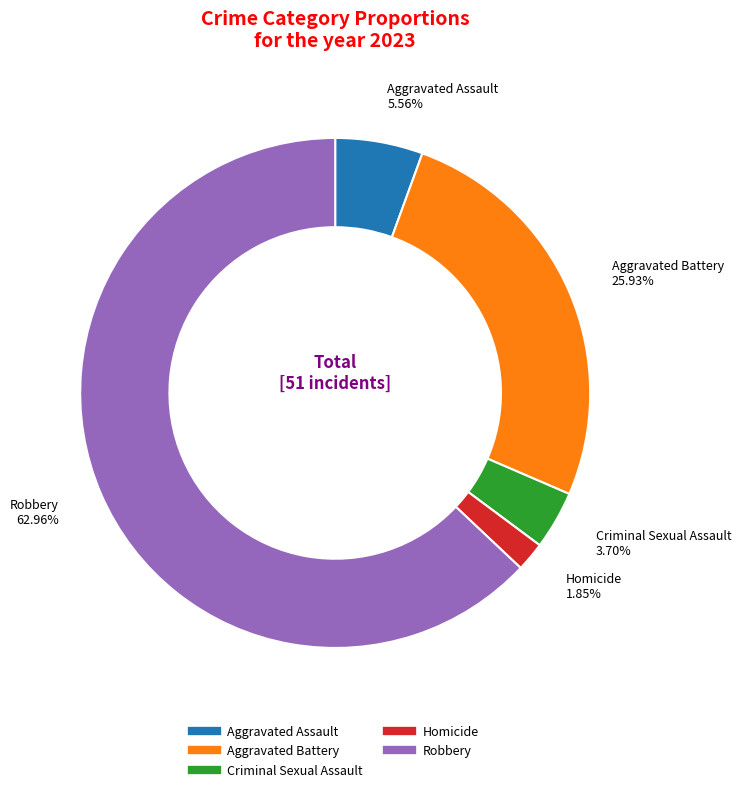

The Robbery slice represents 77% of the pie. True or false?

False